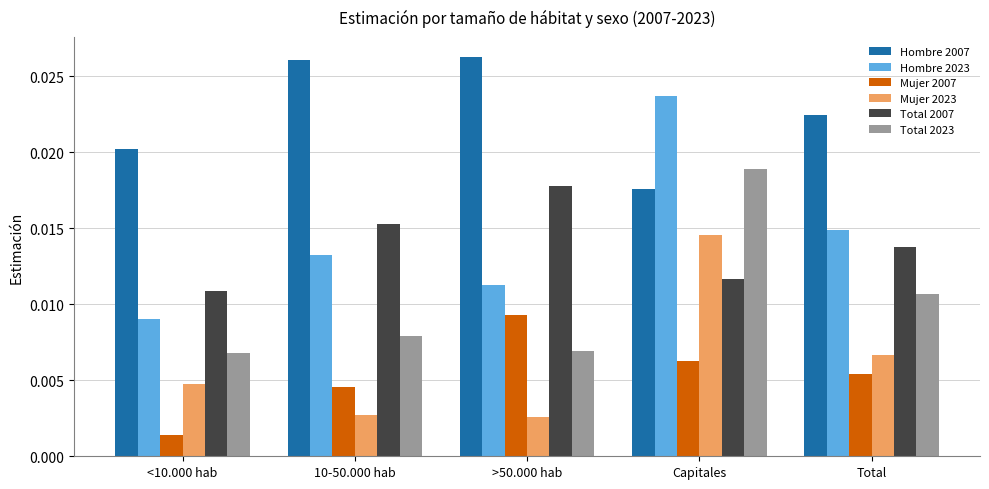

At how many categories does at least one series exceed 0?

5